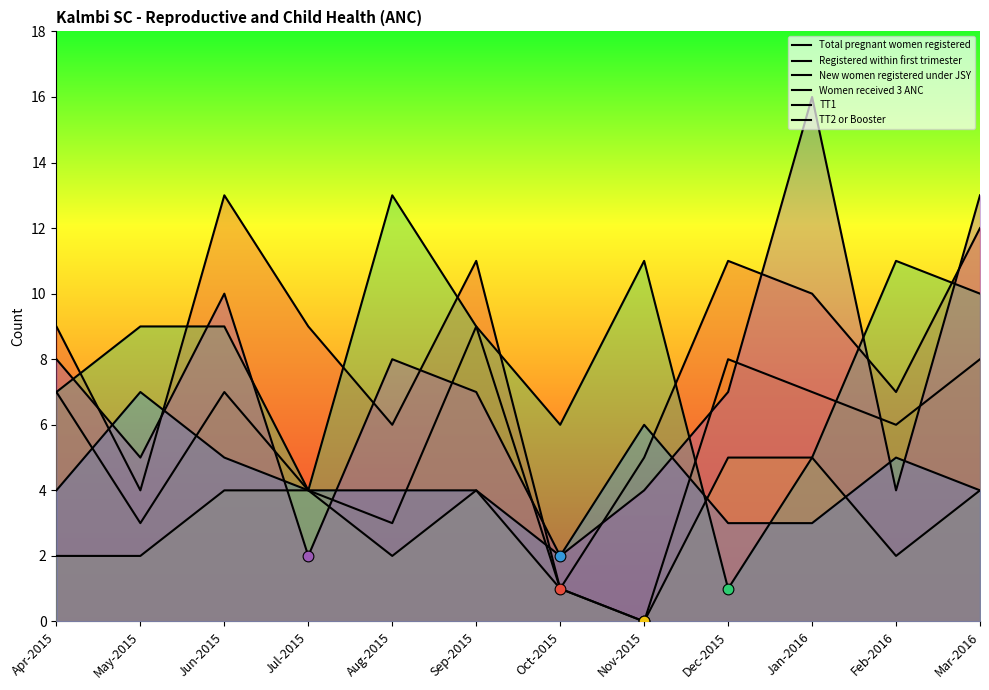

Is the value of Women received 3 ANC at May-2015 greater than the value of Registered within first trimester at Sep-2015?

No